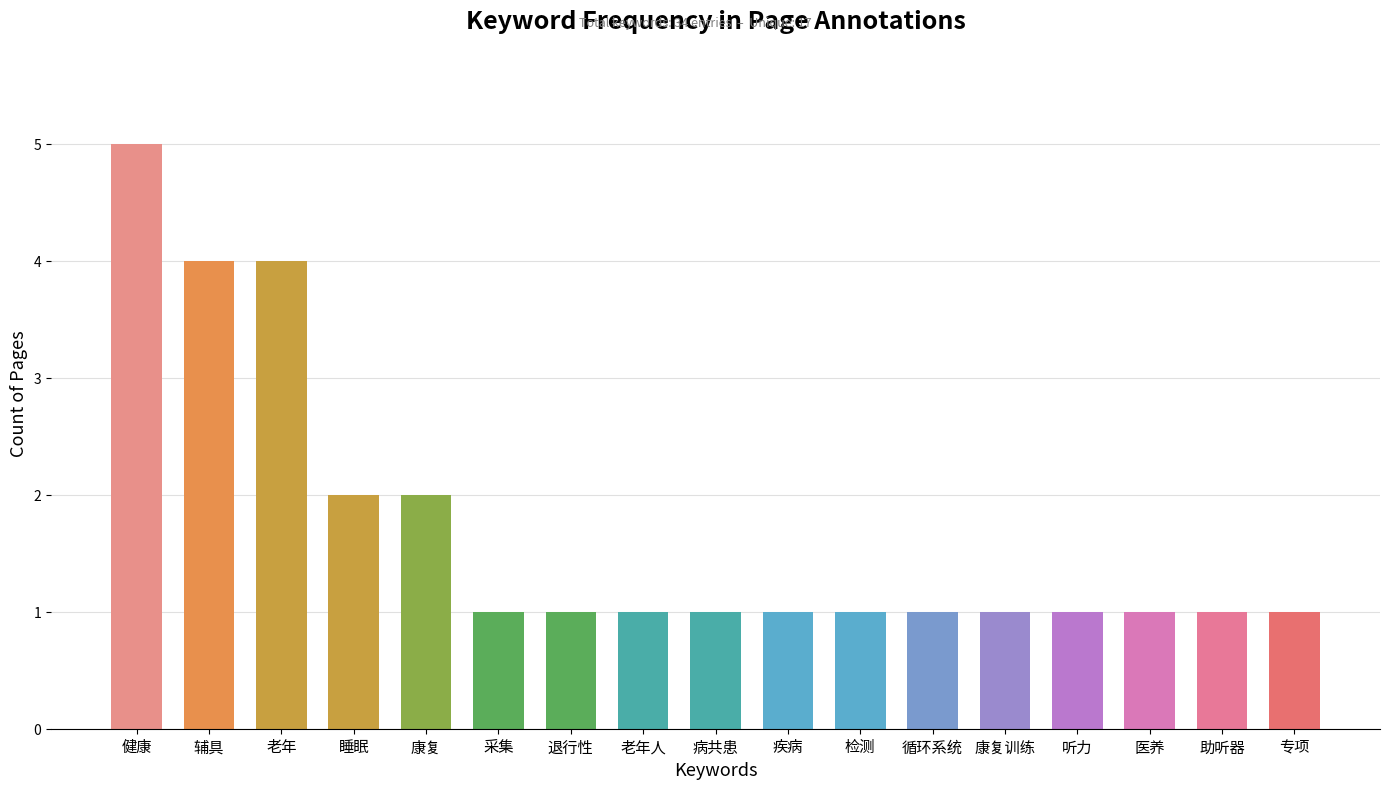

Which category has the highest value across all series?

健康